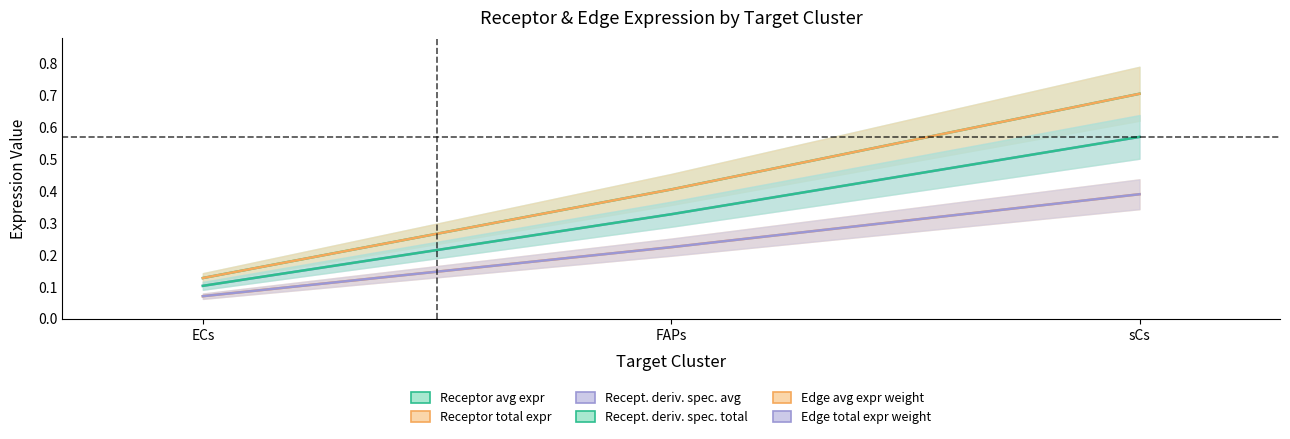

Is this an area chart (filled region under the line)?

No